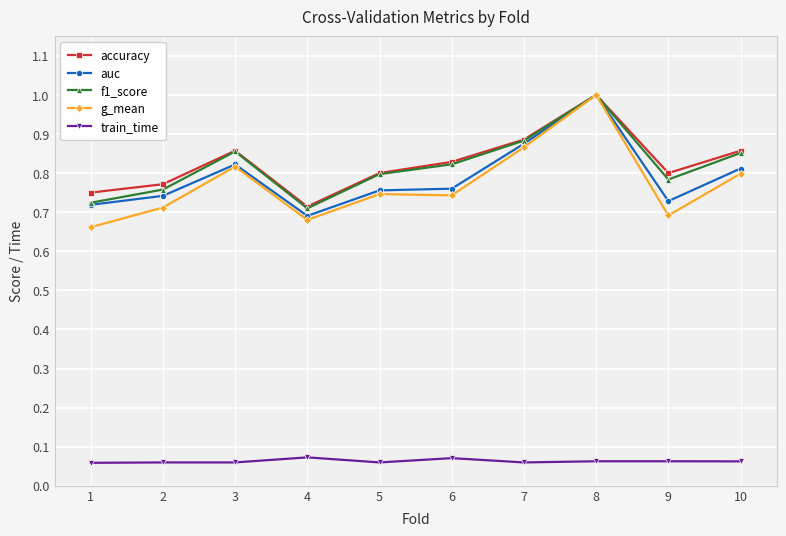

Where is accuracy nearest to the value 0?

4